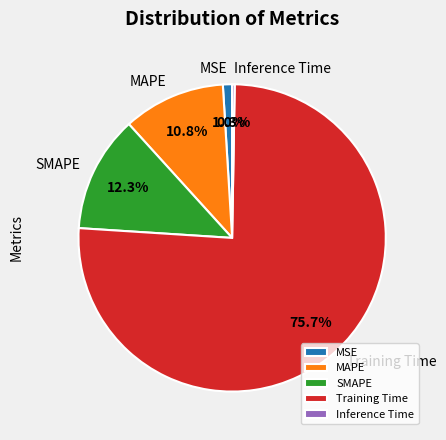

True or false: Training Time accounts for 76% of the total.

True